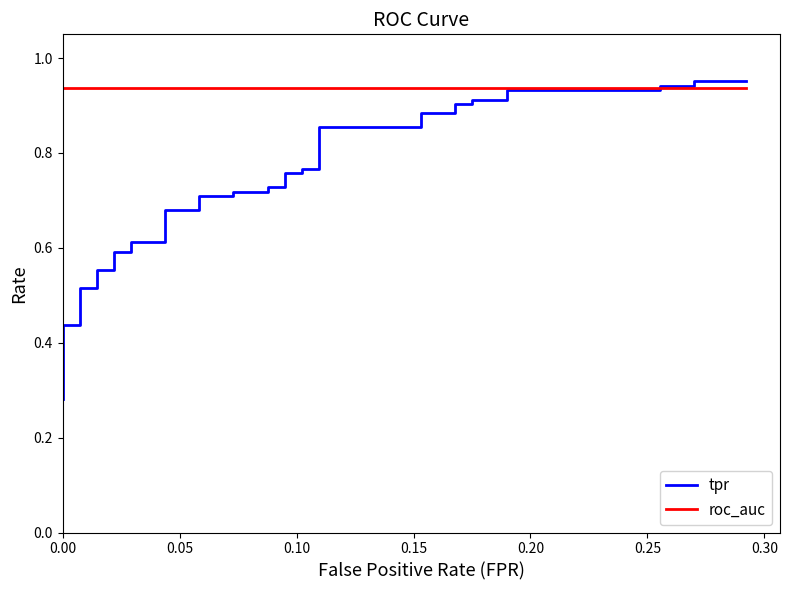

Reading left to right, list all the values displayed in this chart.

tpr: 0.3	0.3	0.3	0.3	0.4	0.4	0.5	0.5	0.6	0.6	0.6	0.6	0.6	0.6	0.7	0.7	0.7	0.7	0.7	0.7	0.7	0.7	0.8	0.8	0.8	0.8	0.9	0.9	0.9	0.9	0.9	0.9	0.9	0.9	0.9	0.9	0.9	0.9	1.0	1.0
roc_auc: 0.9	0.9	0.9	0.9	0.9	0.9	0.9	0.9	0.9	0.9	0.9	0.9	0.9	0.9	0.9	0.9	0.9	0.9	0.9	0.9	0.9	0.9	0.9	0.9	0.9	0.9	0.9	0.9	0.9	0.9	0.9	0.9	0.9	0.9	0.9	0.9	0.9	0.9	0.9	0.9